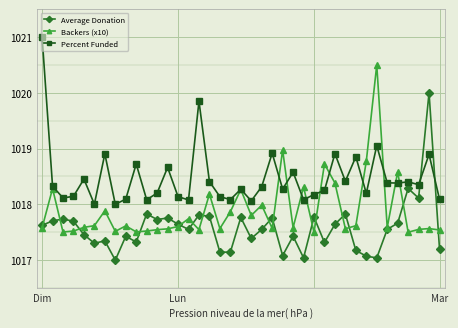

What is the maximum value for Average Donation?

1020.0